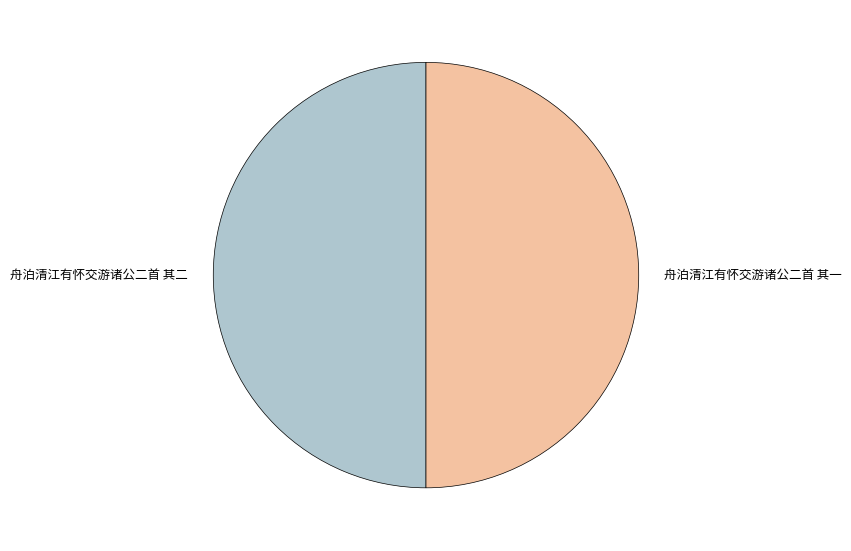

Is it true that 舟泊清江有怀交游诸公二首 其一 is 64% of the pie?

False